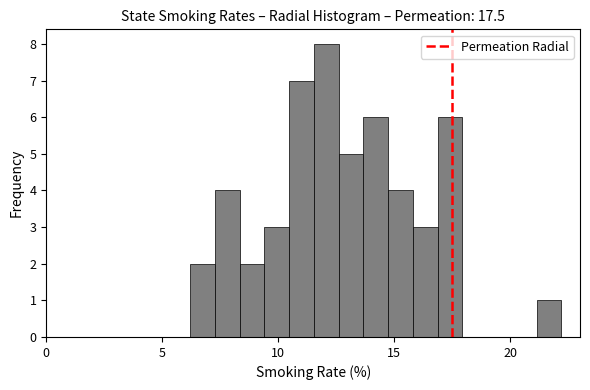

Around what value on the x-axis is the tallest bar? Give the approximate position of its centre, as read against the axis.

12.0